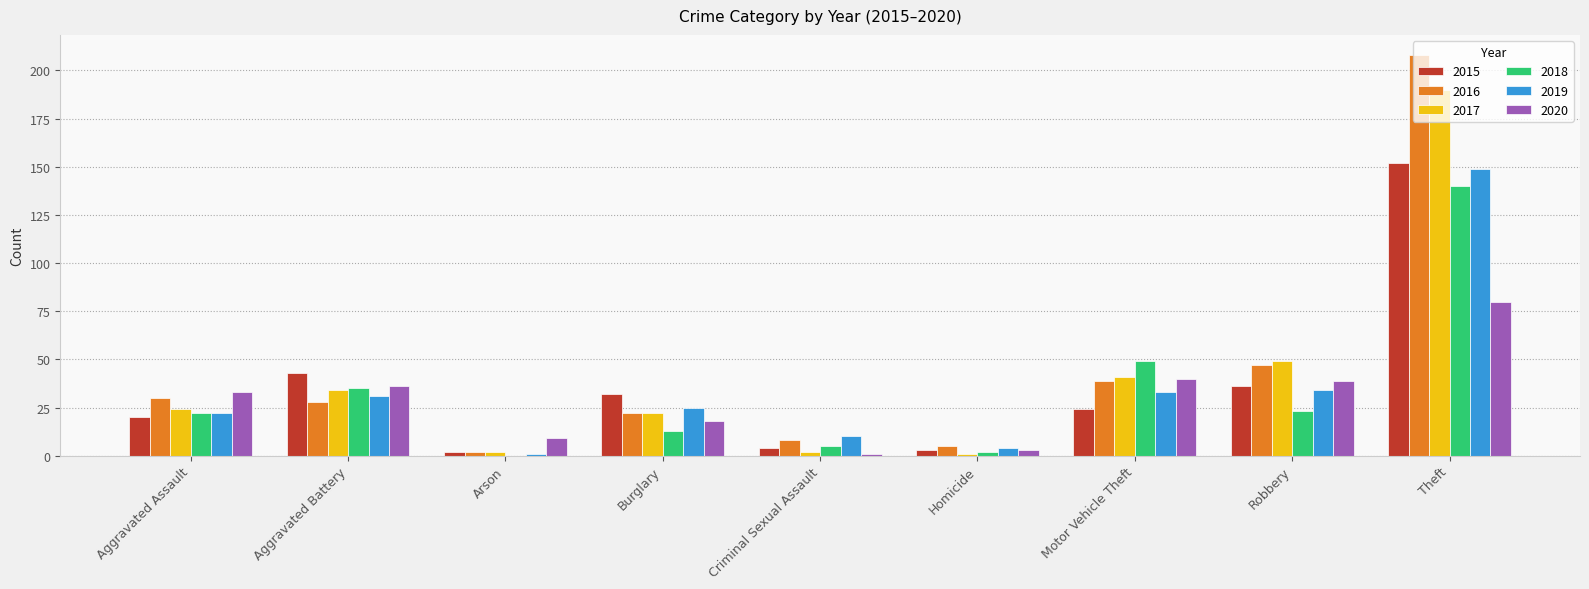

Which category has the highest value across all series?

Theft